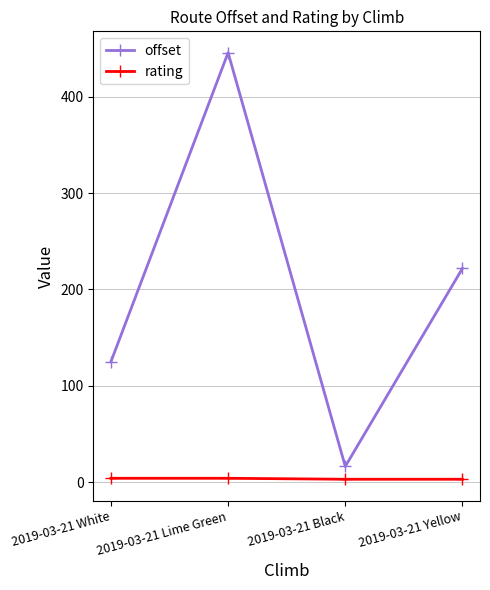

List the series in order of their peak value, highest first.

offset, rating